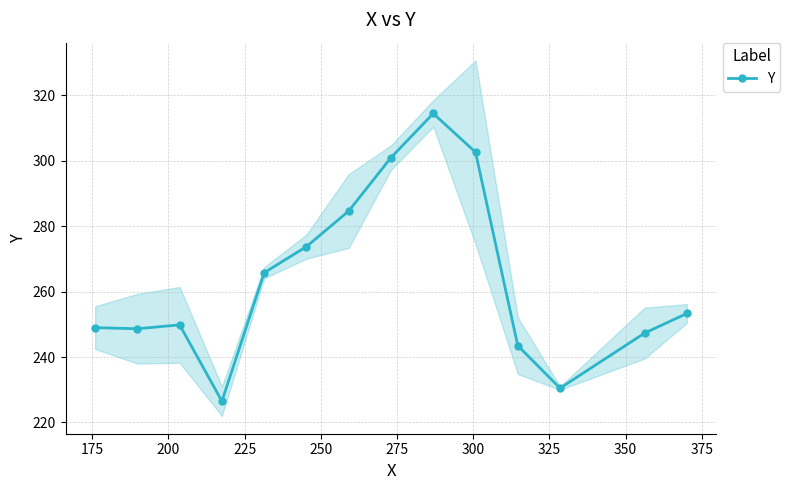

What is the lowest value of the Y series?

226.5